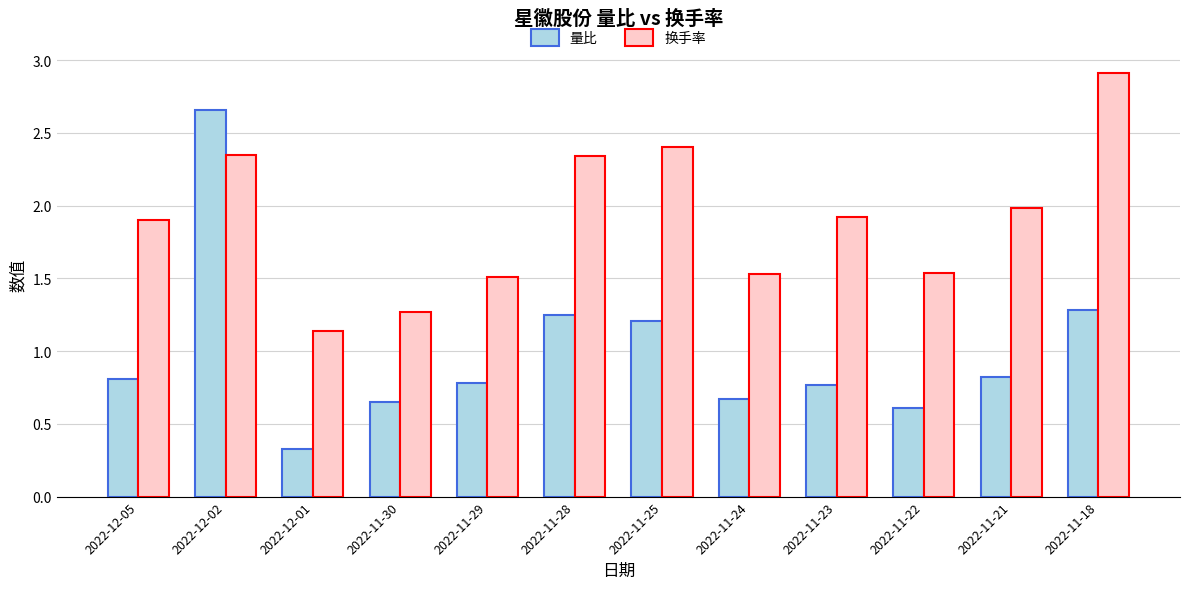

What is the approximate value of 量比 at 2022-11-23?

0.8